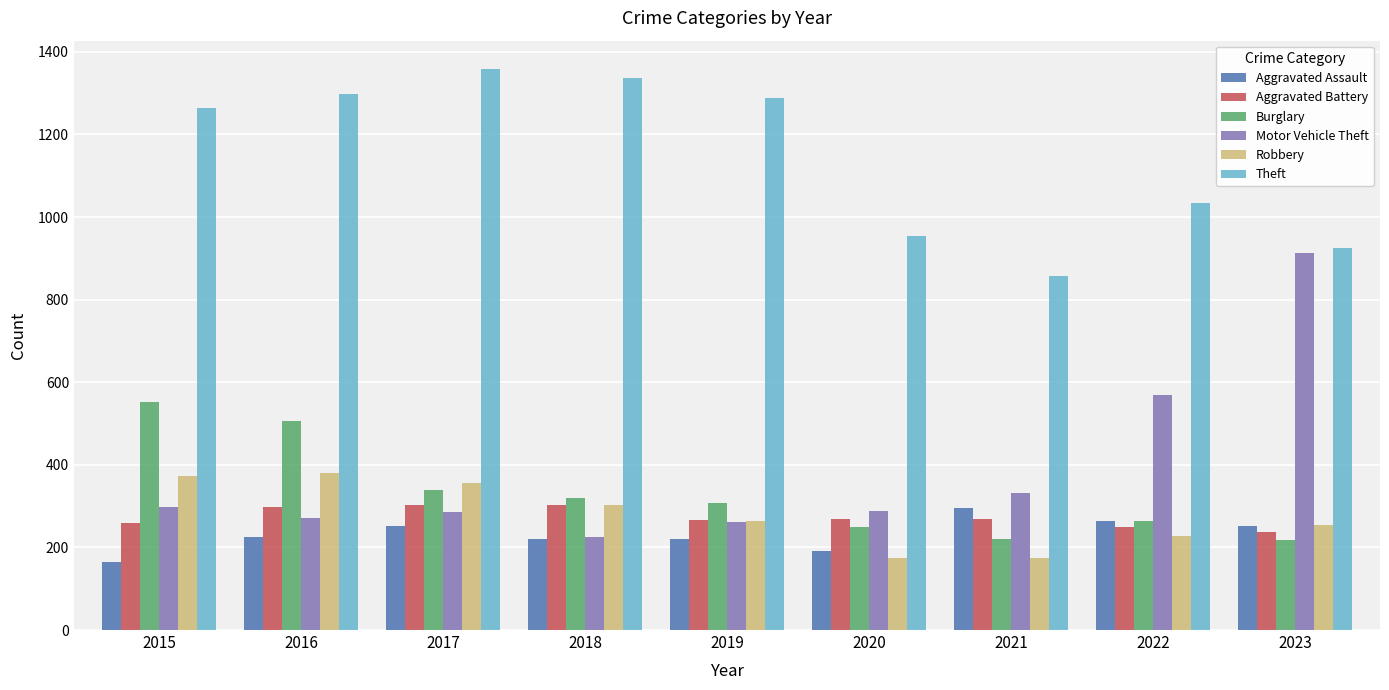

What is the highest value of the Burglary series?

552